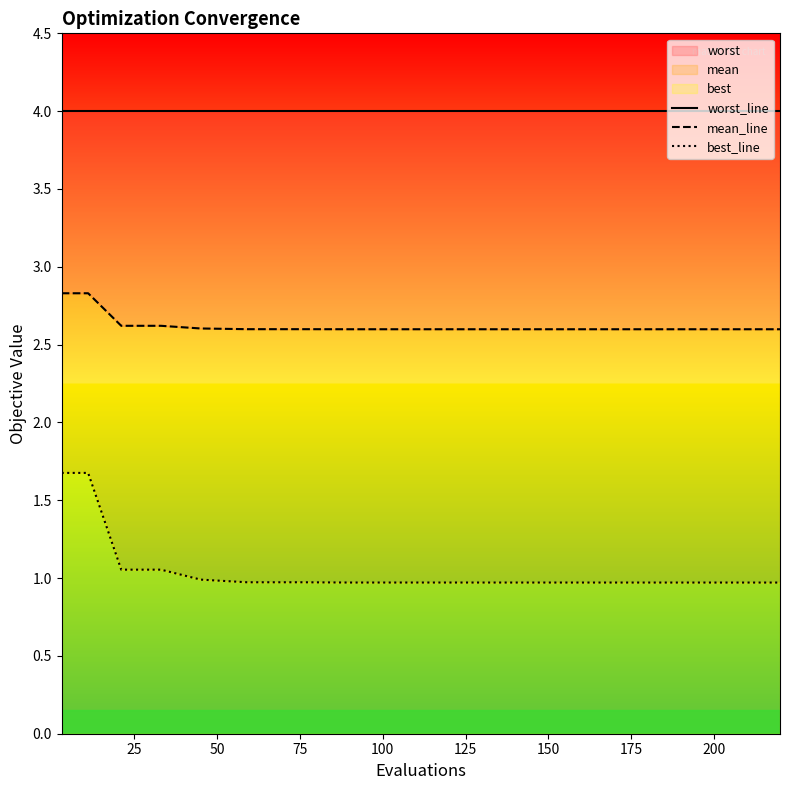

Between 125 and 19, which is larger?

125